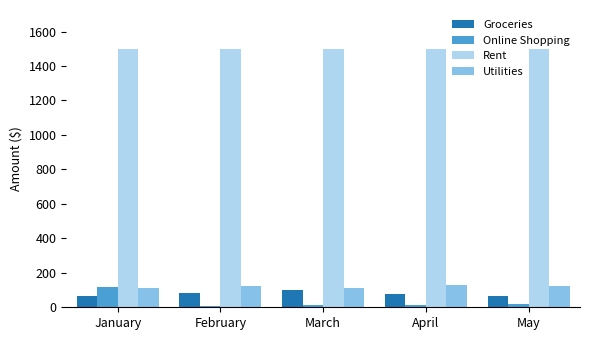

What is the value of the Rent bar at the 4th from the left?

1500